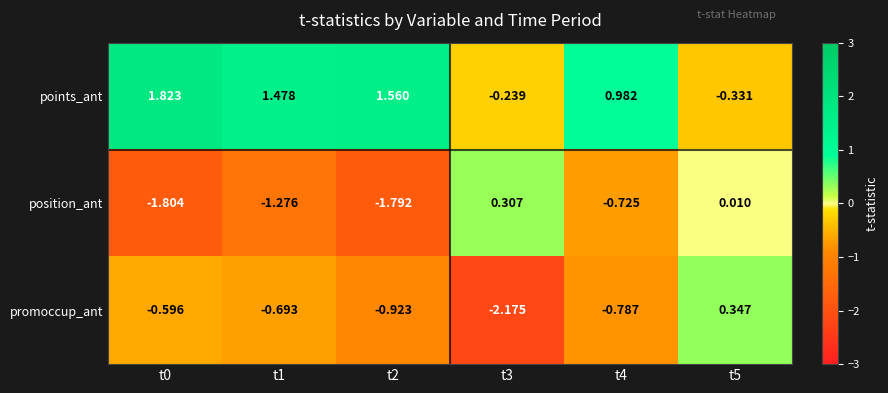

Is the value of points_ant at t0 greater than the value of position_ant at t2?

Yes